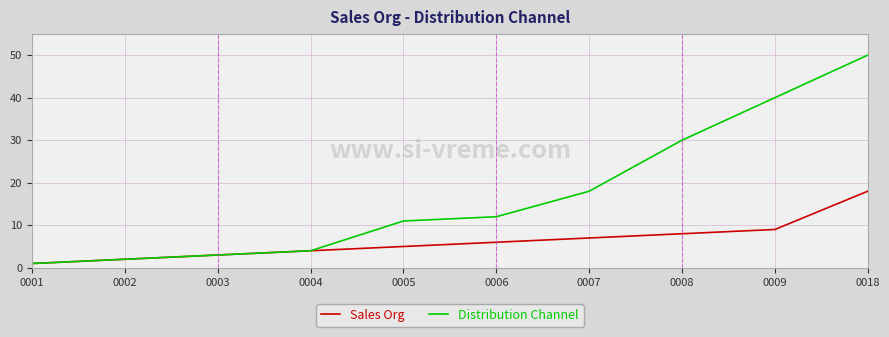

Which label corresponds to the smallest value in the chart?

0001